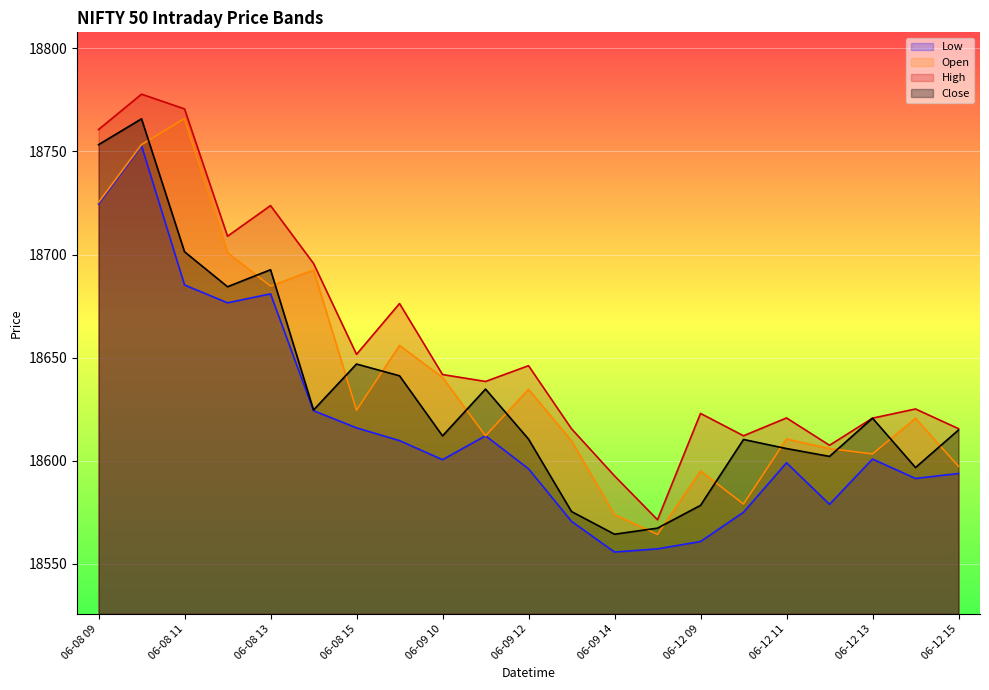

True or false: Low and High cross at least once.

False